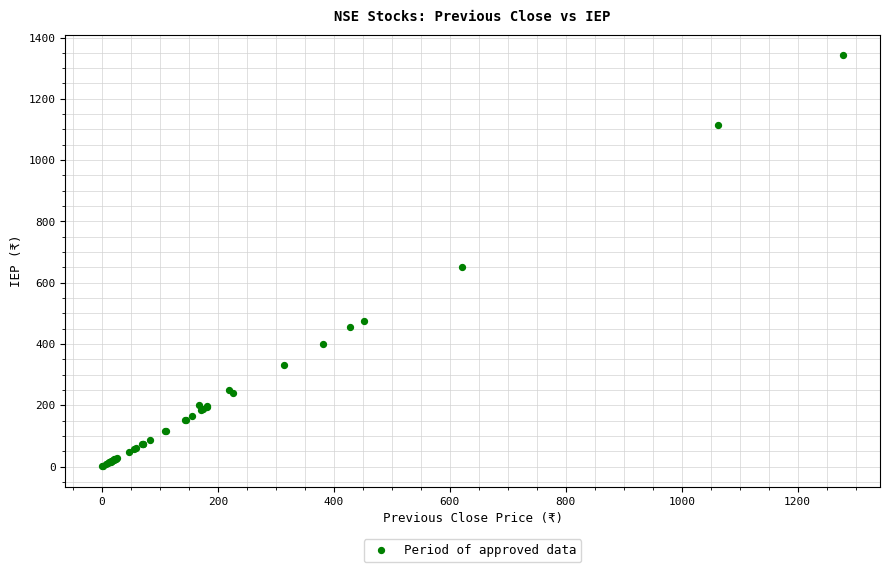

What Y value in the scatter plot is closest to 671?

649.9